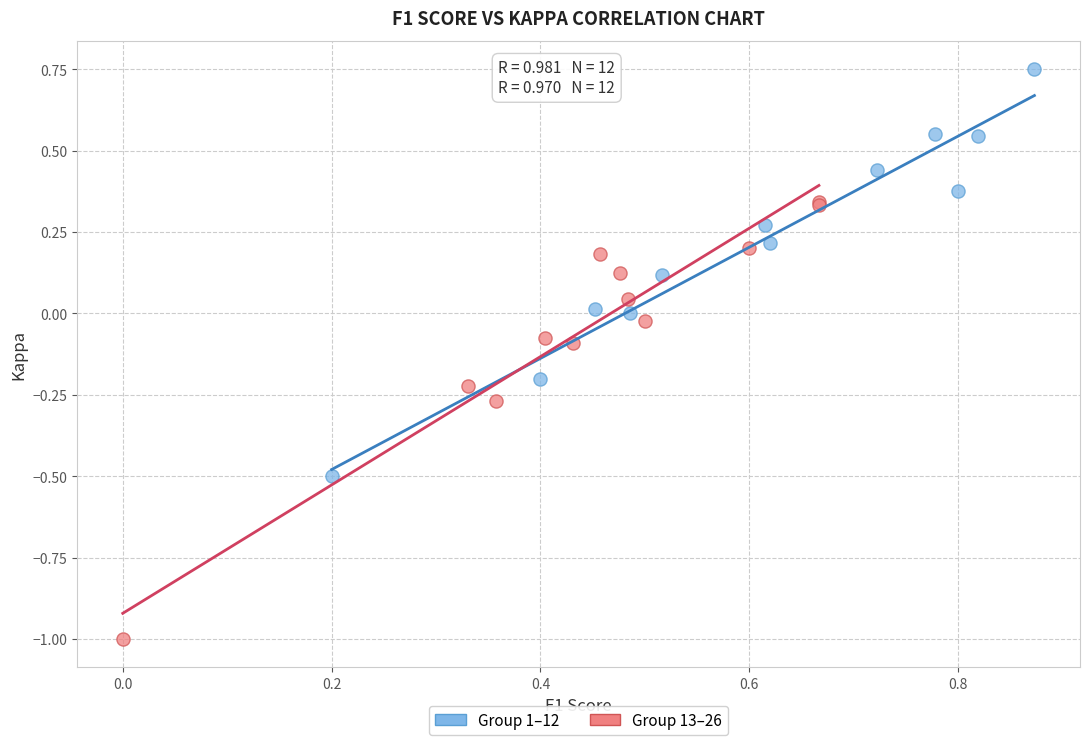

Which series contains the highest Y value?

Group 1–12